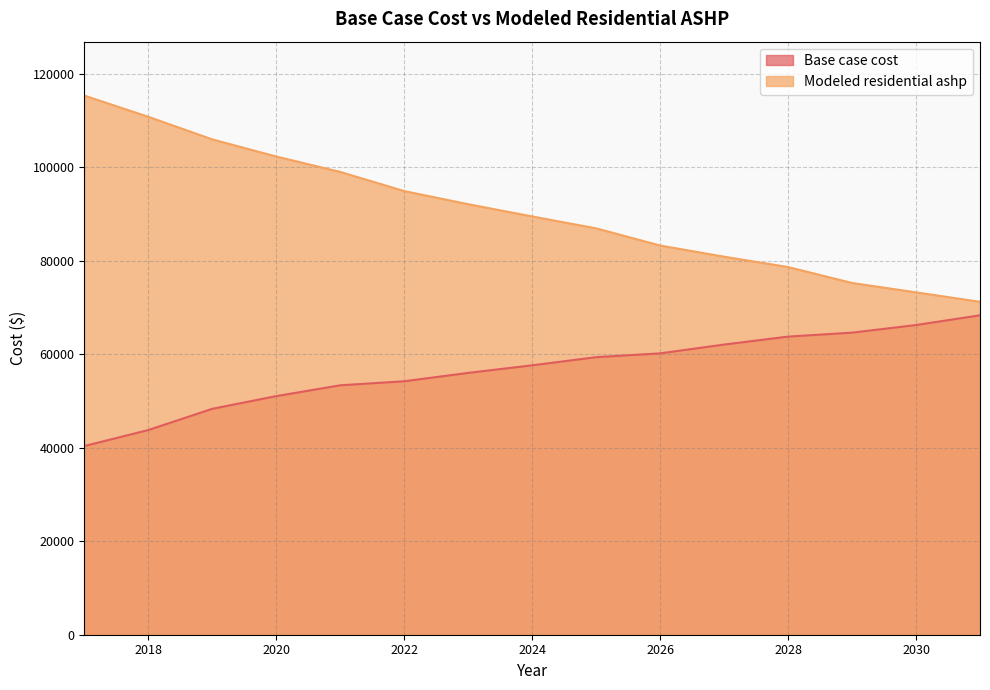

What is the maximum value shown in the chart?

115295.4